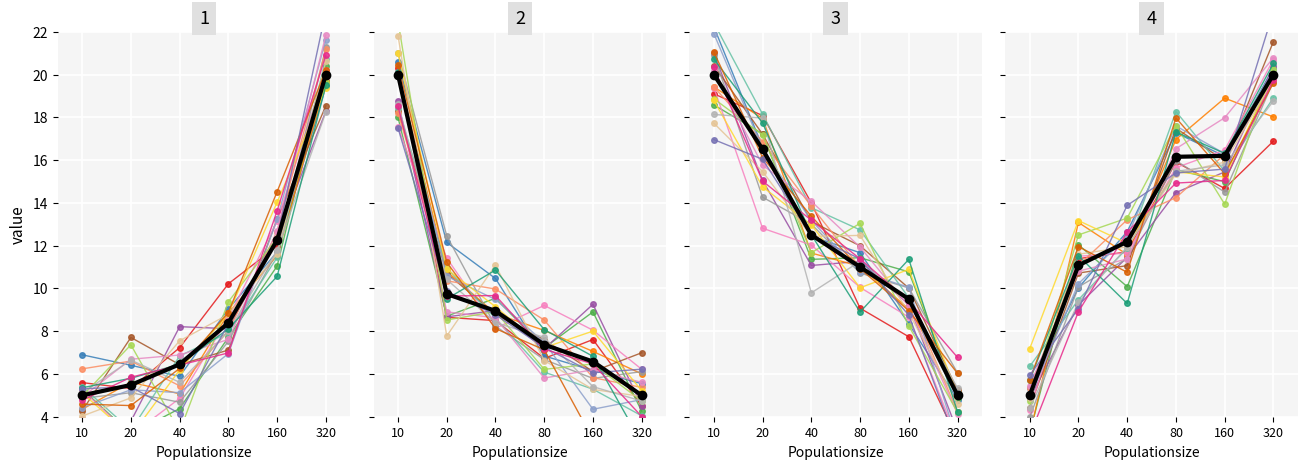

What is the value of the Number of problem point at the 4th from the left?

7.4